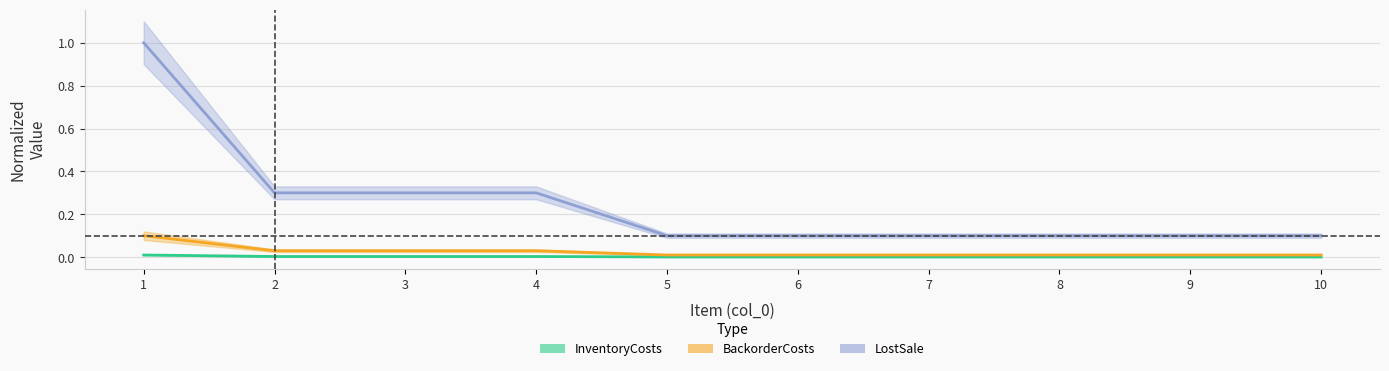

True or false: LostSale has more than 0 interior local peaks.

False